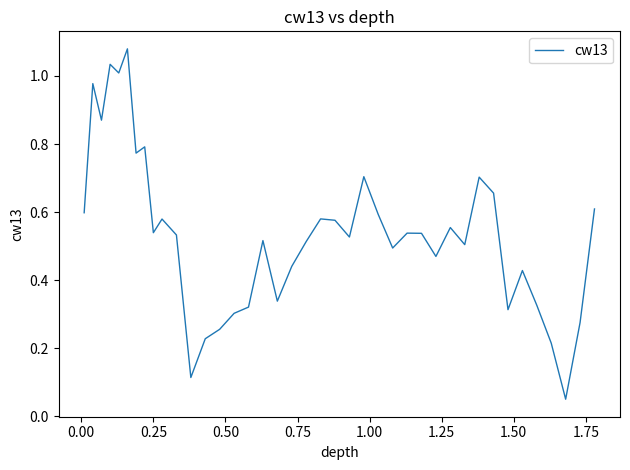

How many lines are shown in the chart?

1